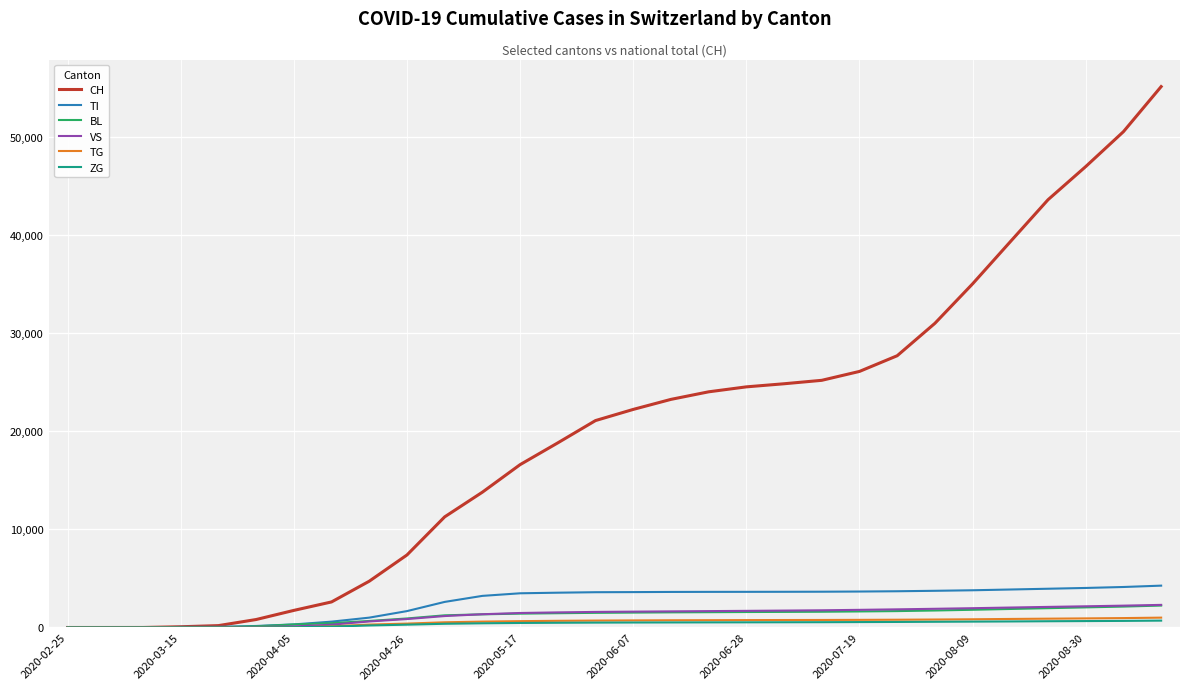

At how many categories does at least one series exceed 5457?

21